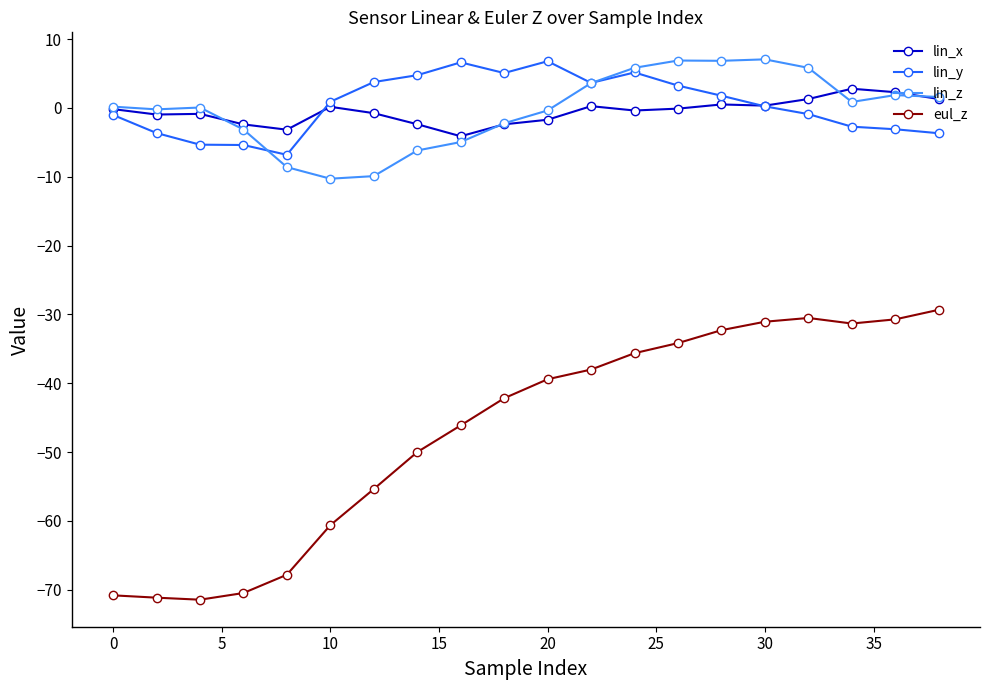

What is the difference between the maximum and minimum values in the eul_z series?

42.1